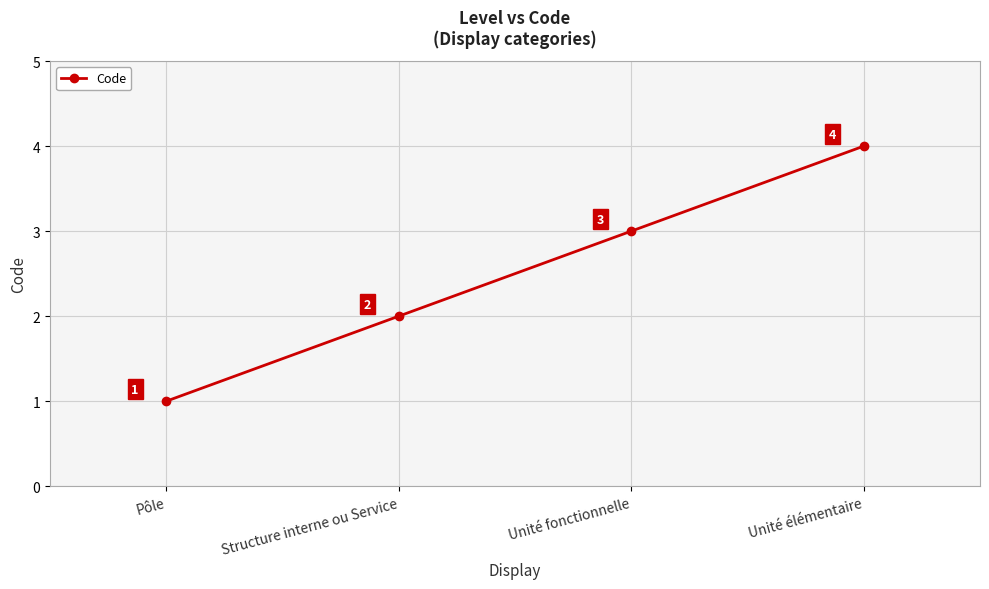

What is the difference between the maximum and minimum values?

3